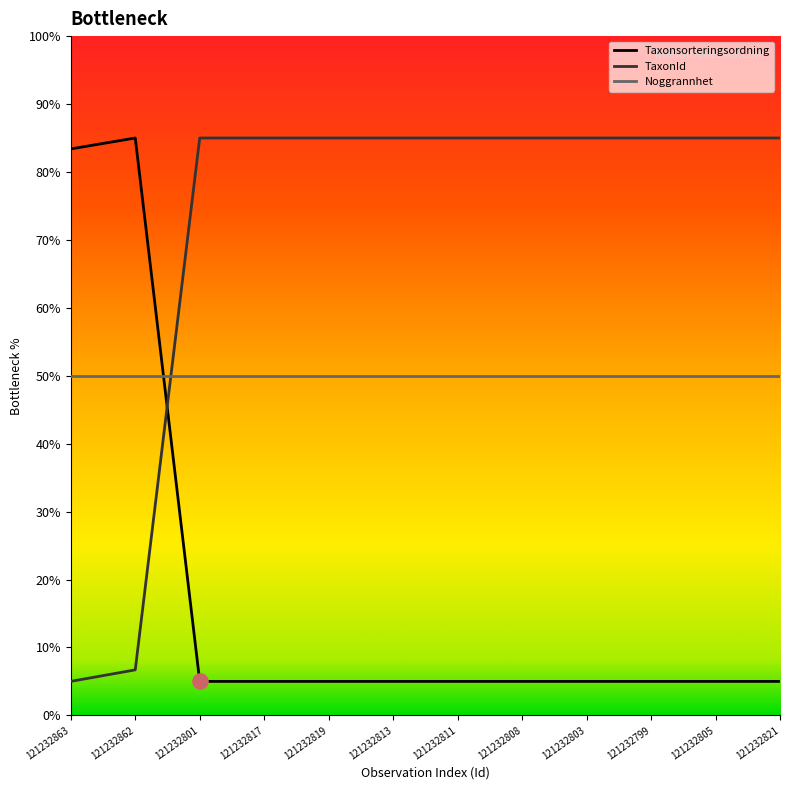

Which series contains the lowest Y value?

Taxonsorteringsordning